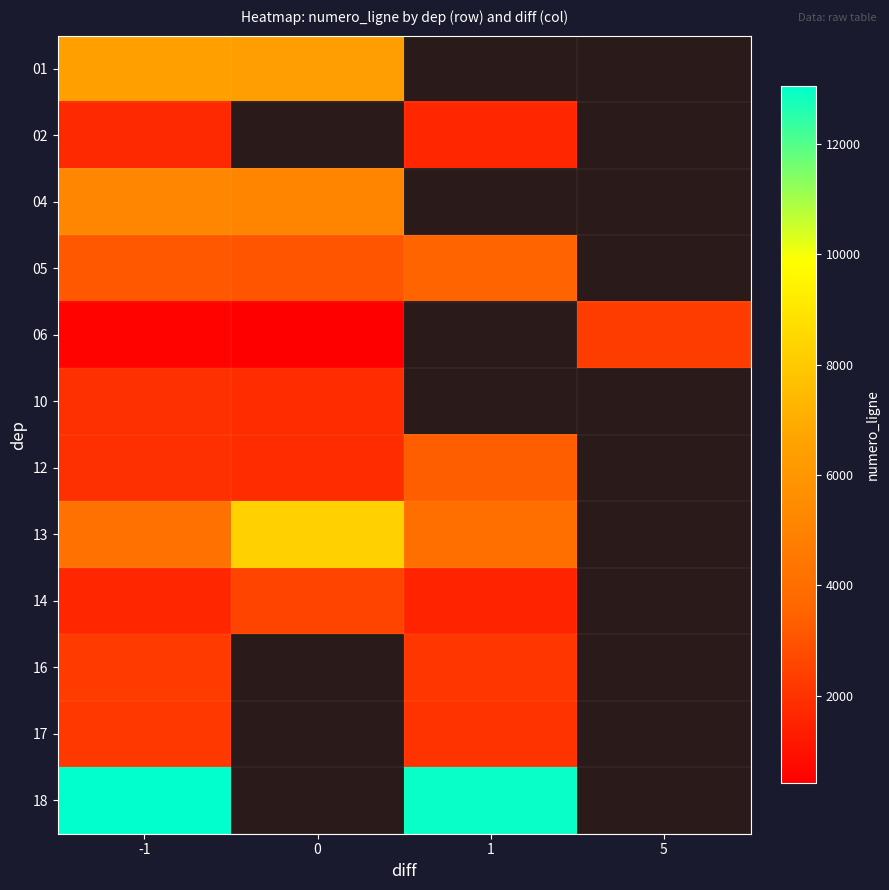

Which label corresponds to the largest value in the chart?

-1